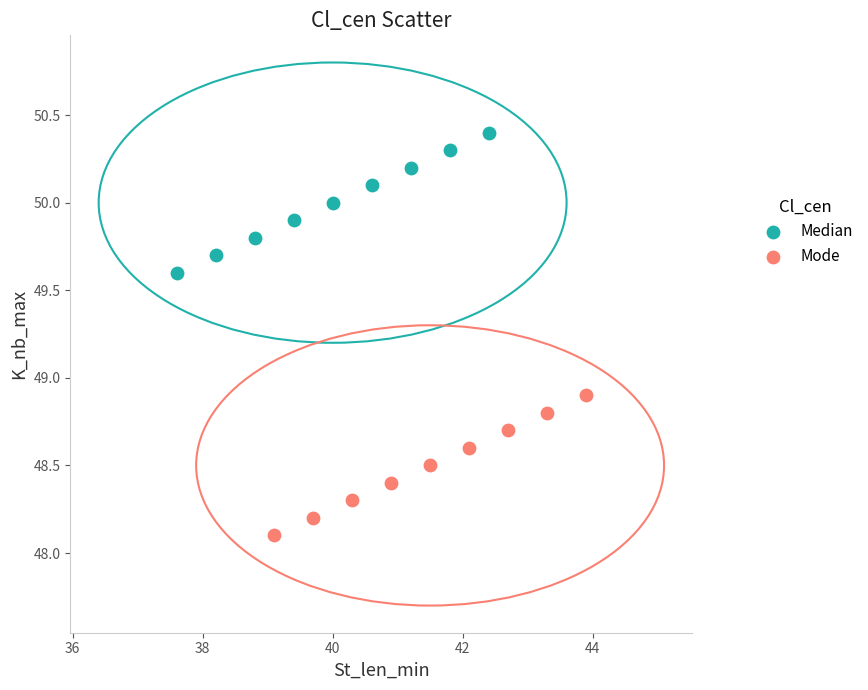

Which series contains the highest Y value?

Median